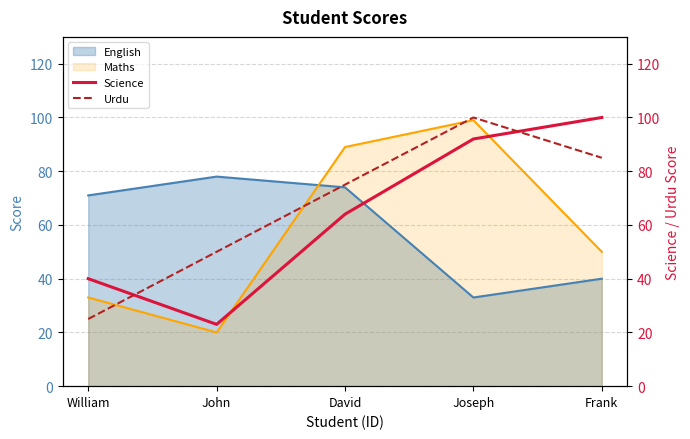

What value does the Maths series have at William?

33